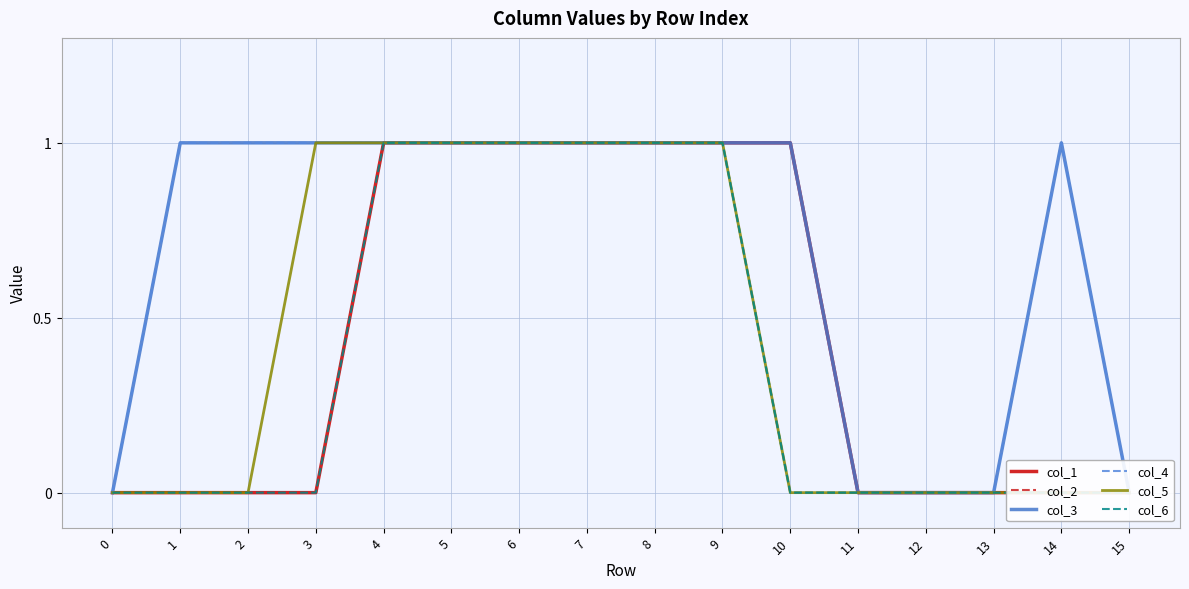

What is the sum of all col_5 values?

7